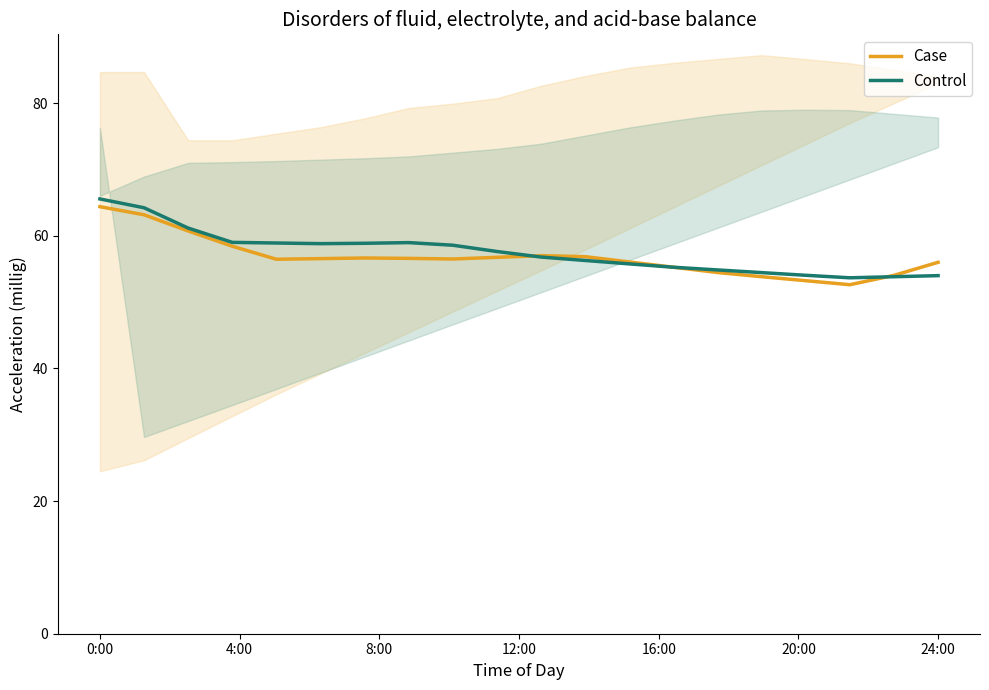

Where do Control and Case first cross each other?

9 and 10